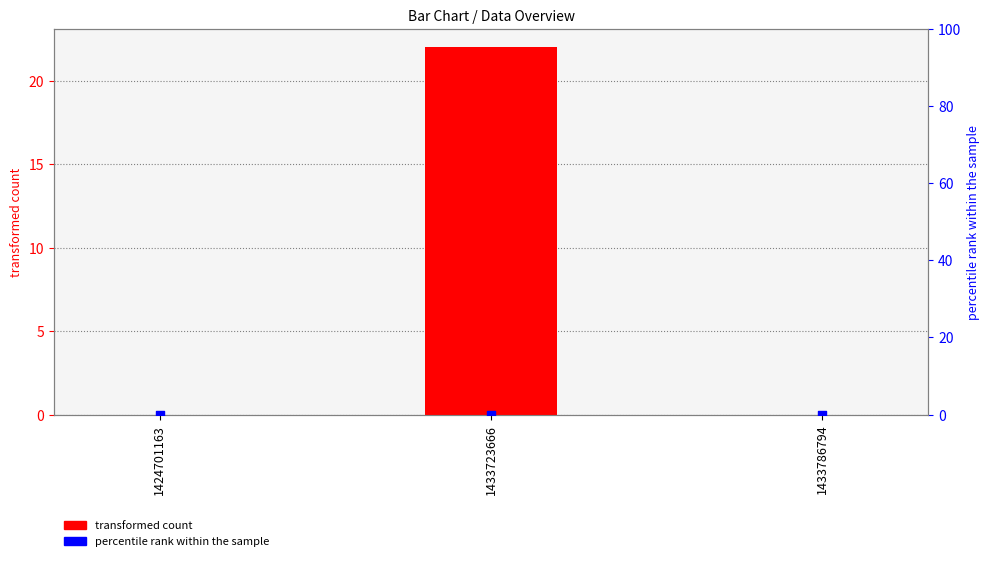

Which series contains the highest Y value?

transformed count